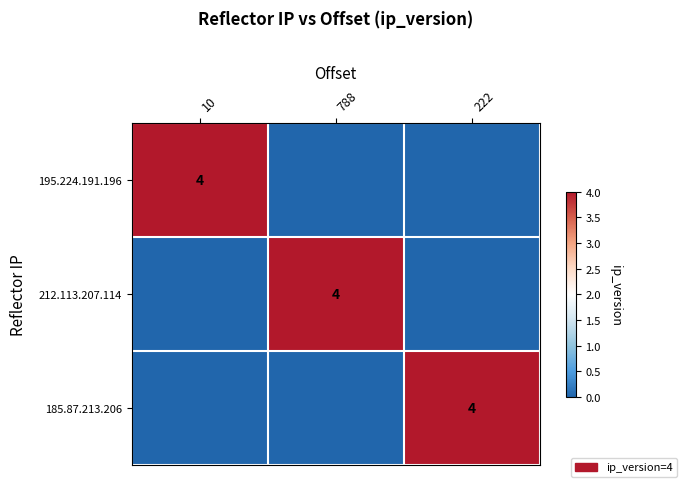

True or false: 185.87.213.206 has a value of 4 at 222.

True